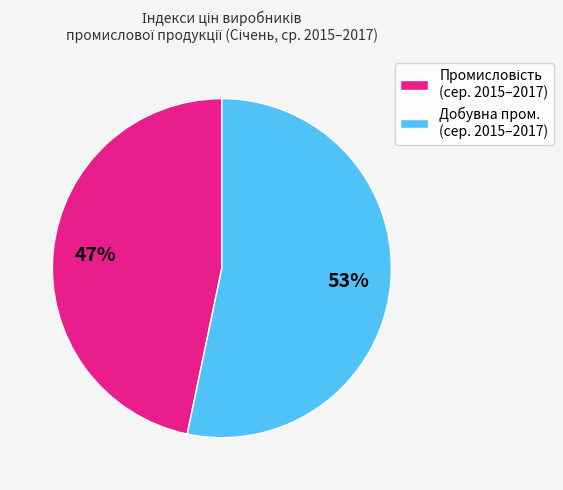

To the nearest percent, what is the average slice percentage?

50%